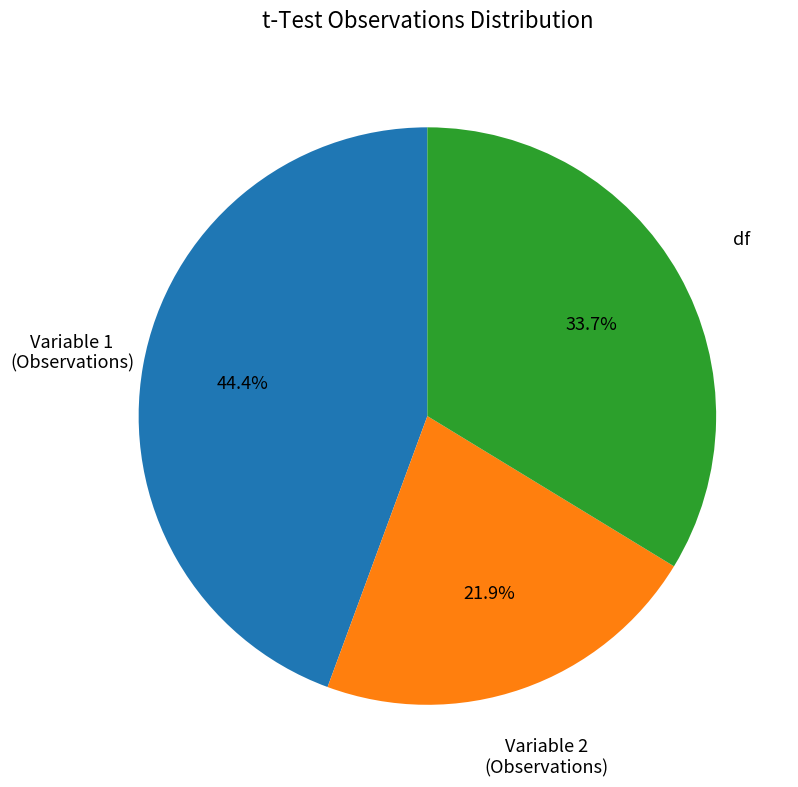

Does any single category account for the majority?

No